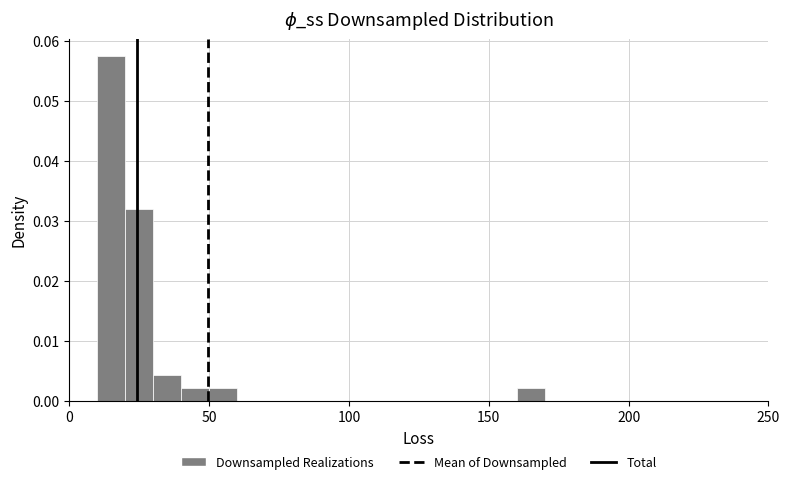

Read against the x-axis, roughly where is the centre of the tallest bar?

15